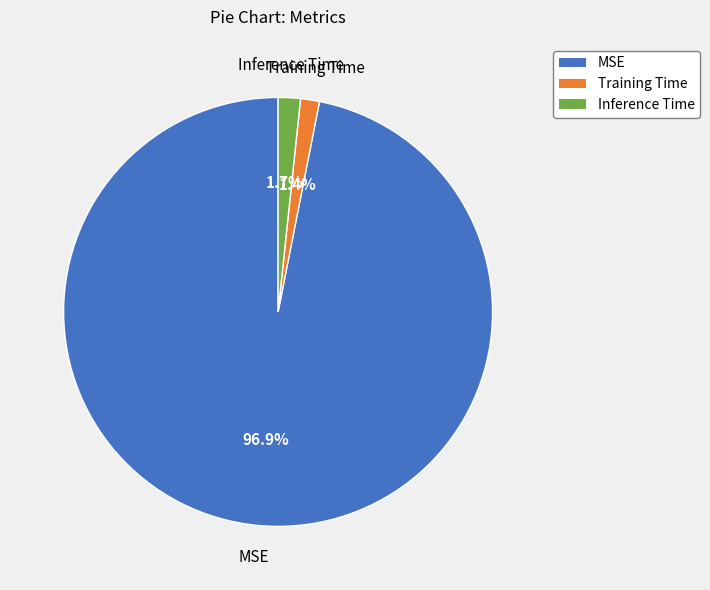

Combined, do Inference Time and MSE account for over 50%?

Yes